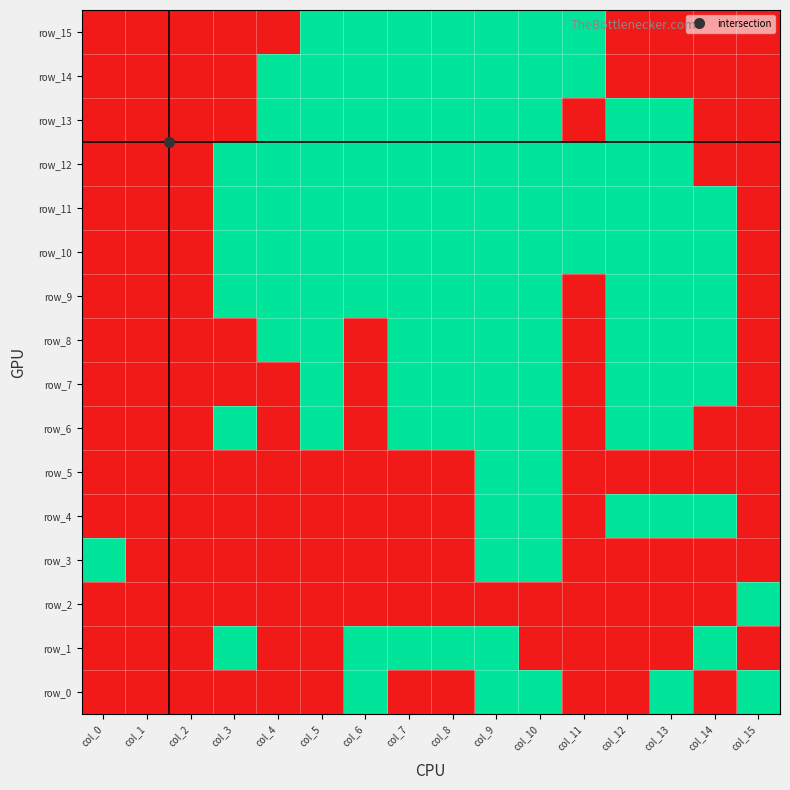

What is the greatest value displayed?

1